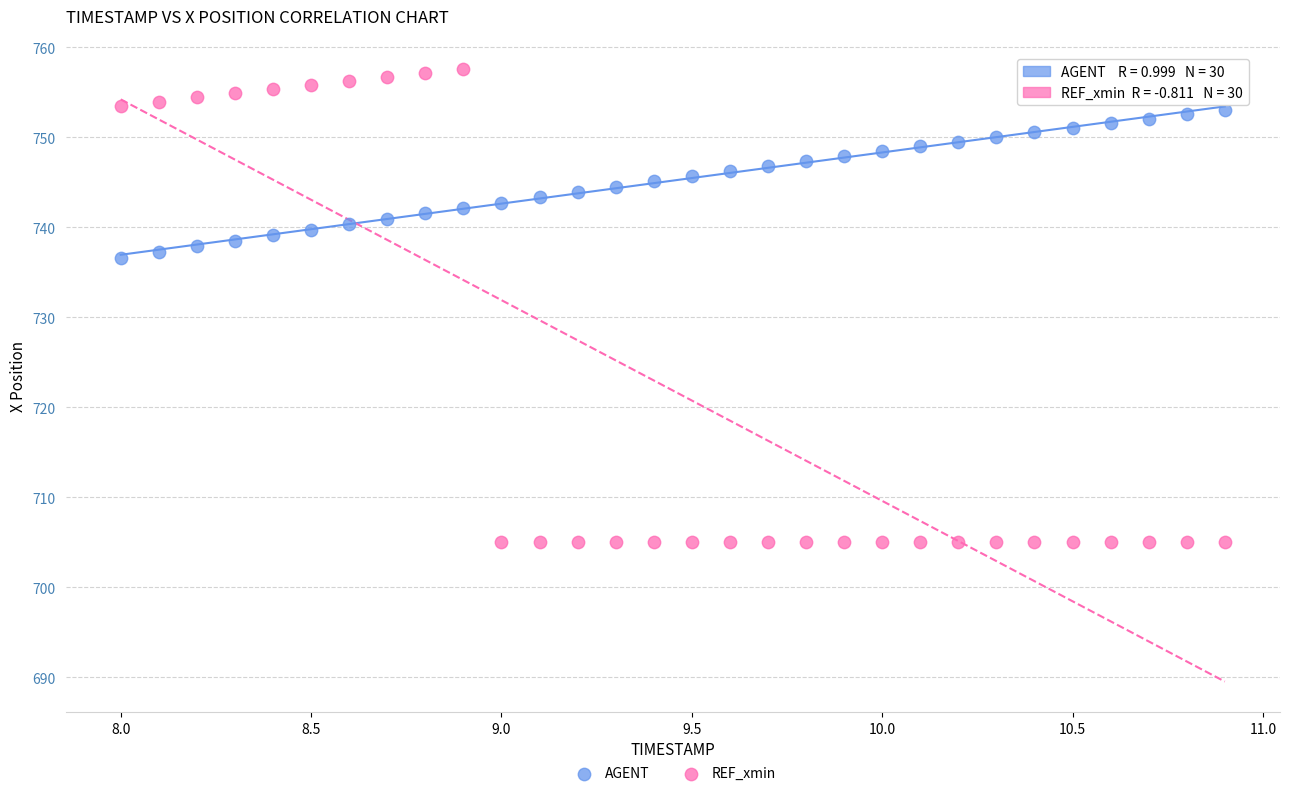

What are all the series names shown in the legend?

AGENT, REF_xmin